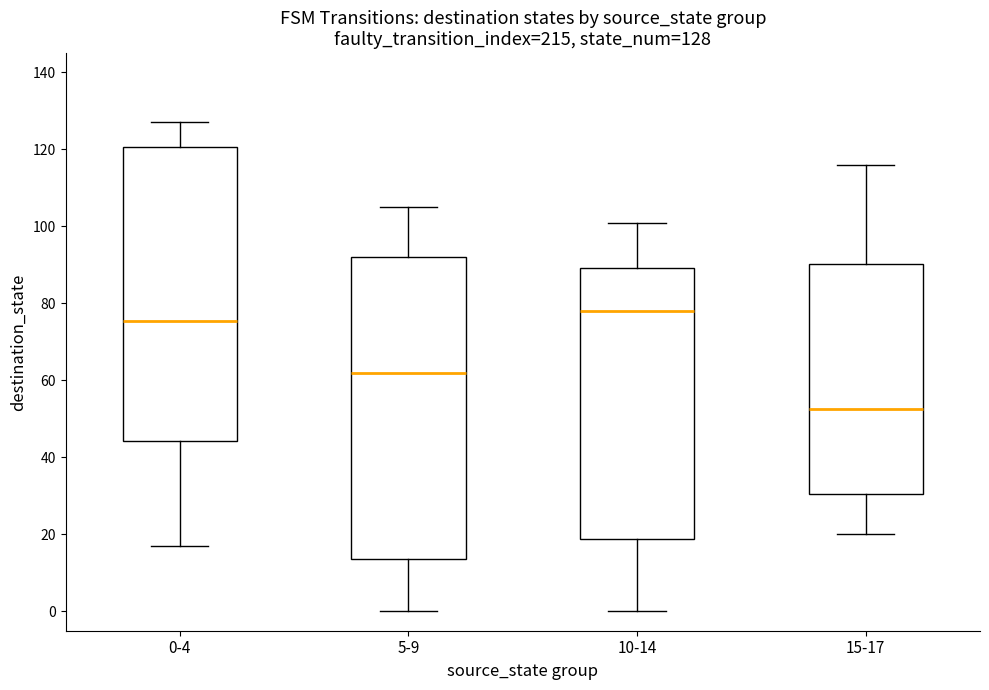

Which box's median line is the highest?

10-14